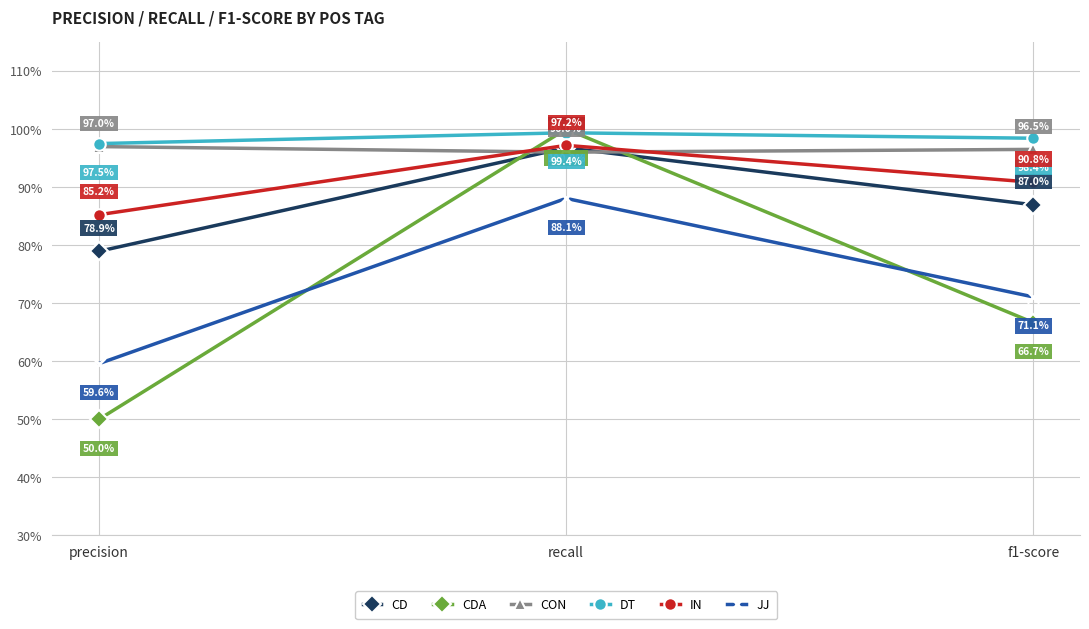

What are all the series names shown in the legend?

CD, CDA, CON, DT, IN, JJ